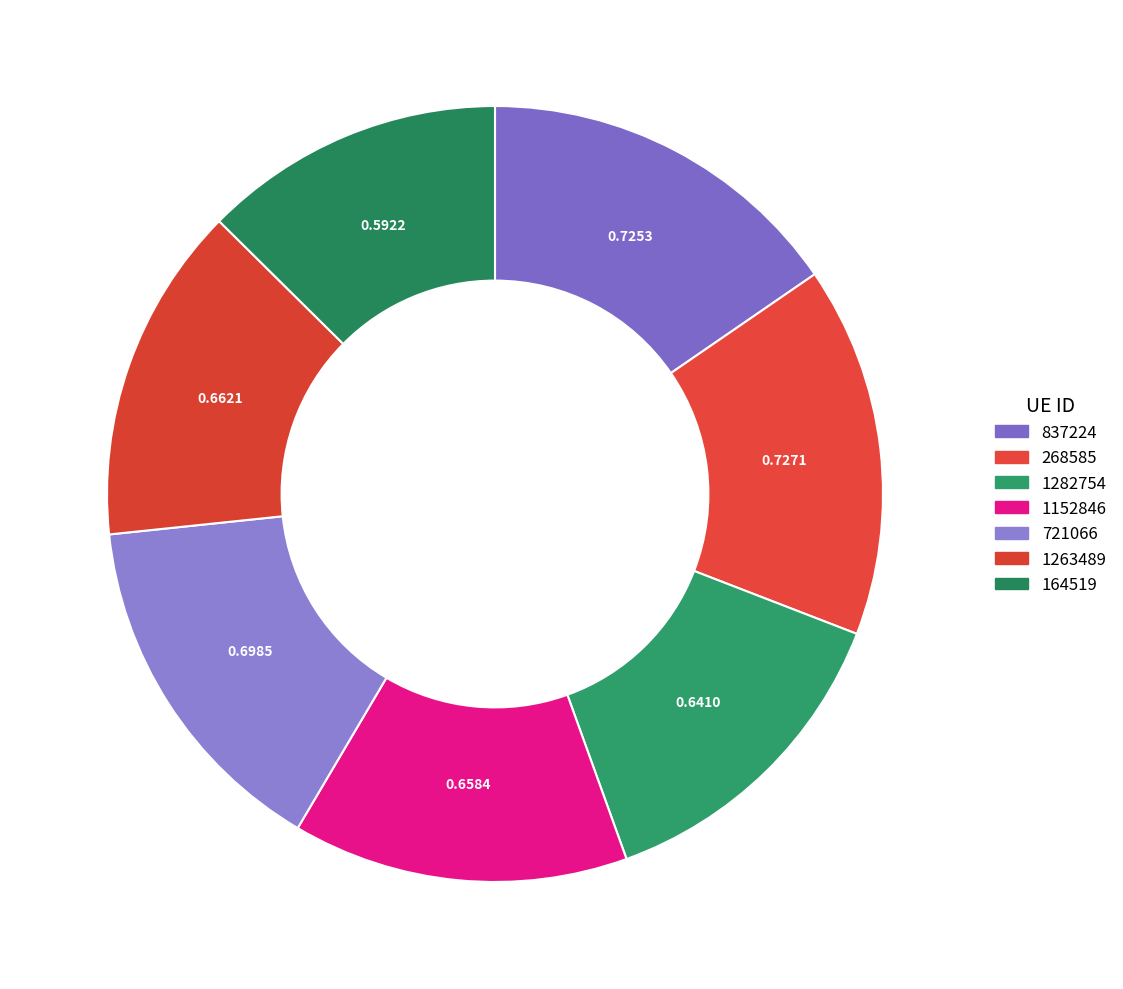

How many segments does this pie chart have?

7